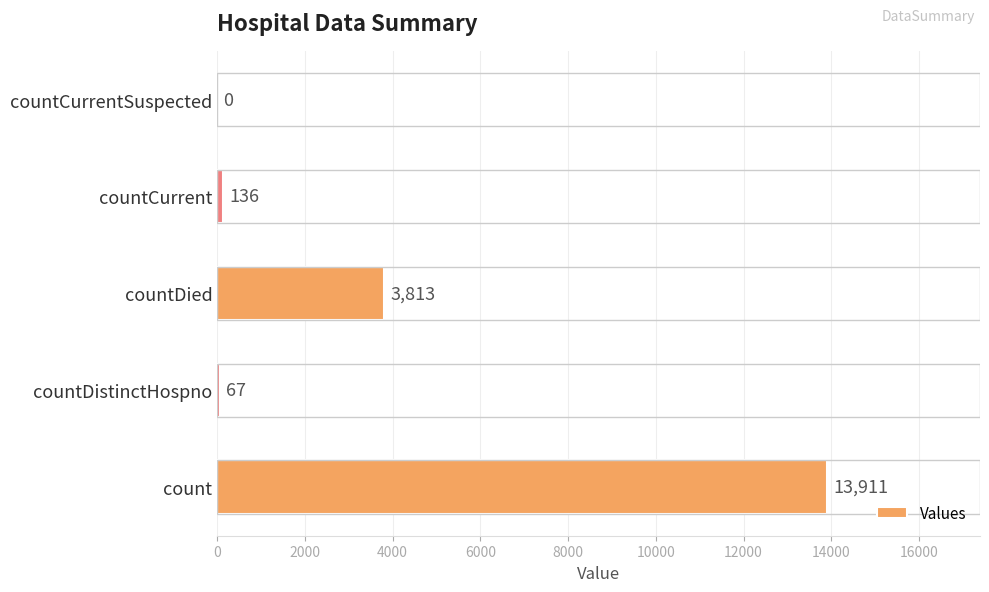

Reading bottom to top, list all the values displayed in this chart.

count=13911	countDistinctHospno=67	countDied=3813	countCurrent=136	countCurrentSuspected=0